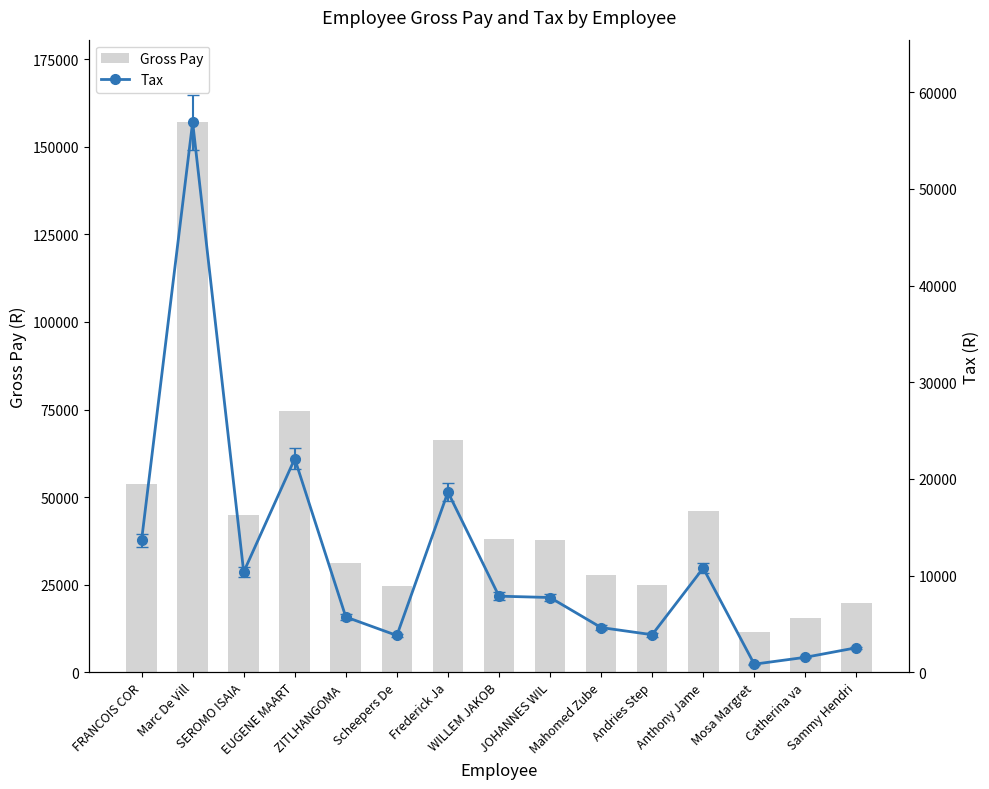

Reading left to right, transcribe all the data shown in this chart.

Gross Pay: FRANCOIS COR=53674.8	Marc De Vill=157046.3	SEROMO ISAIA=44943.0	EUGENE MAART=74632.9	ZITLHANGOMA =31202.8	Scheepers De=24689.7	Frederick Ja=66209.4	WILLEM JAKOB=38000.0	JOHANNES WIL=37613.3	Mahomed Zube=27676.6	Andries Step=24990.6	Anthony Jame=46068.1	Mosa Margret=11543.2	Catherina va=15495.8	Sammy Hendri=19804.4
Tax: FRANCOIS COR=13658.9	Marc De Vill=56897.5	SEROMO ISAIA=10365.7	EUGENE MAART=22083.8	ZITLHANGOMA =5713.7	Scheepers De=3800.2	Frederick Ja=18630.2	WILLEM JAKOB=7866.2	JOHANNES WIL=7727.0	Mahomed Zube=4620.6	Andries Step=3878.4	Anthony Jame=10770.7	Mosa Margret=831.3	Catherina va=1542.7	Sammy Hendri=2530.0